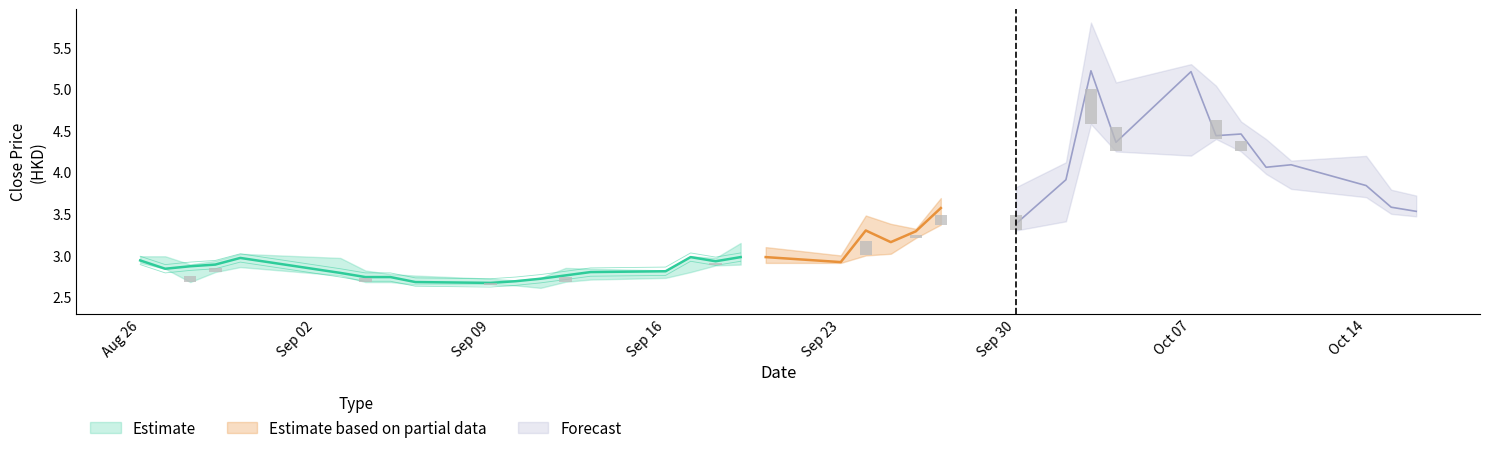

What is the difference between the second highest and minimum values in the low series?

1.8